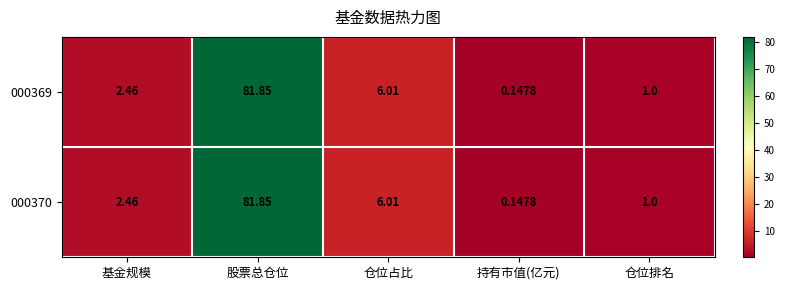

At which label is 000370 closest to 40?

仓位占比